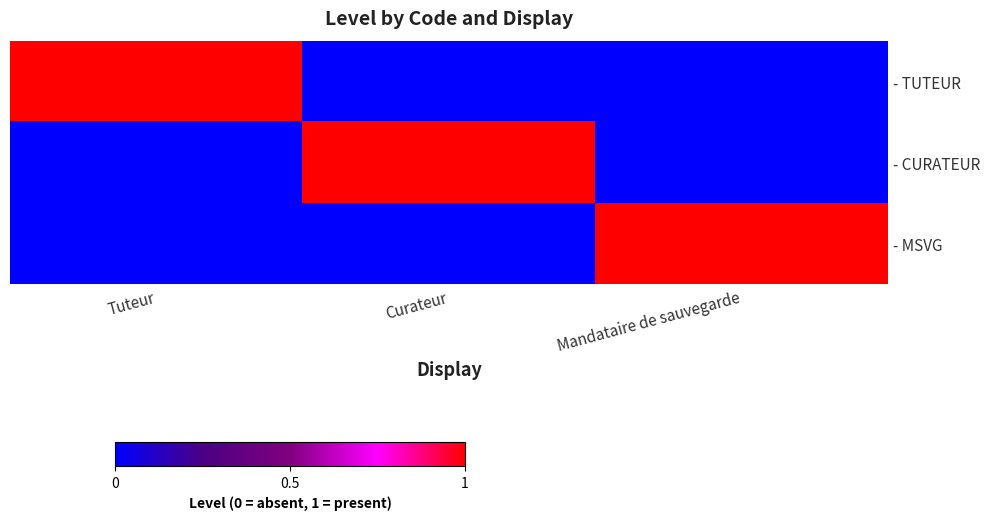

Rank the series by their maximum value, from highest to lowest.

- TUTEUR, - CURATEUR, - MSVG